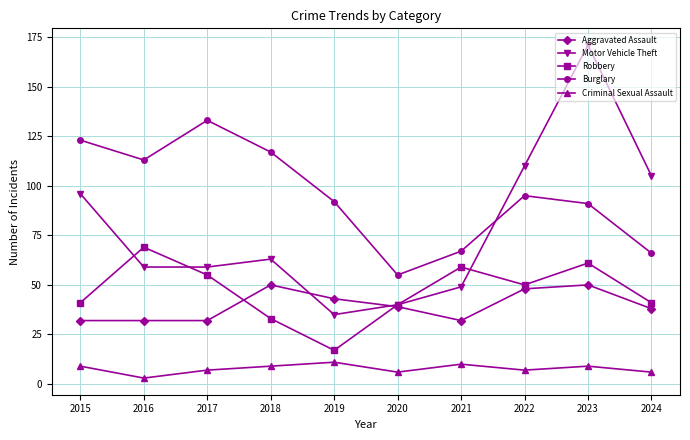

What is the average value of the Motor Vehicle Theft series?

79